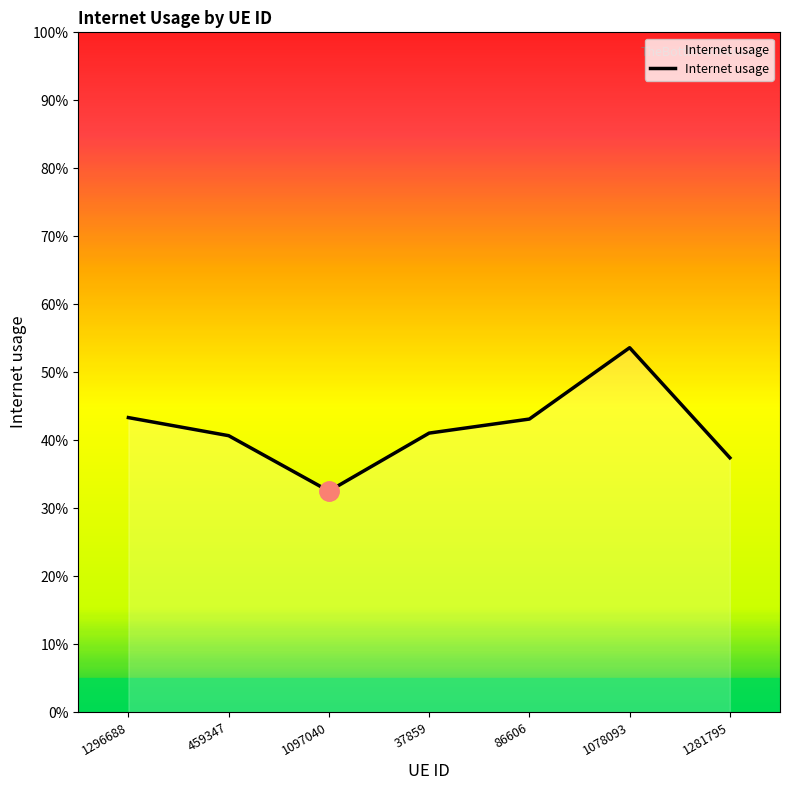

The chart shows a value of 0.7 at 459347. True or false?

False